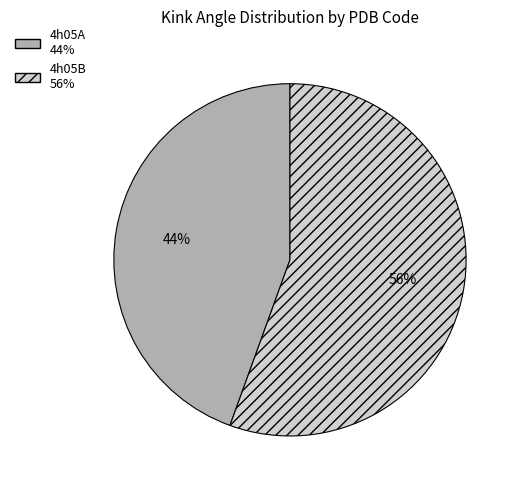

Count the number of slices in the pie.

2